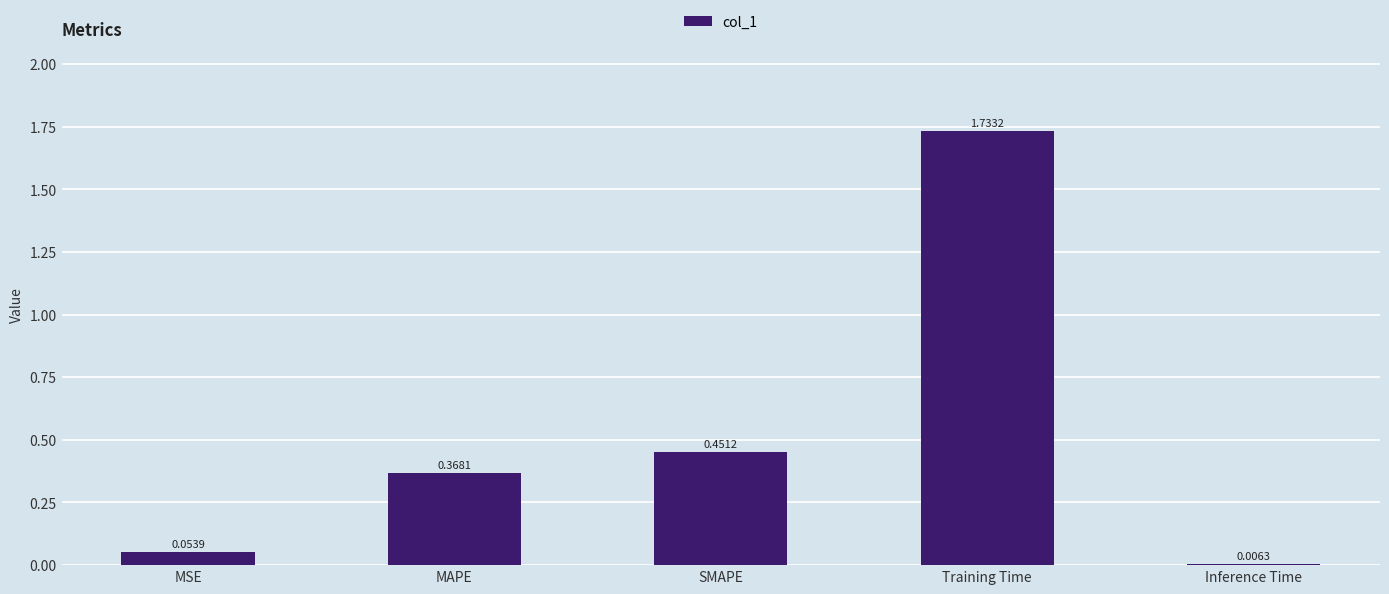

At which label is the value closest to 0?

Inference Time